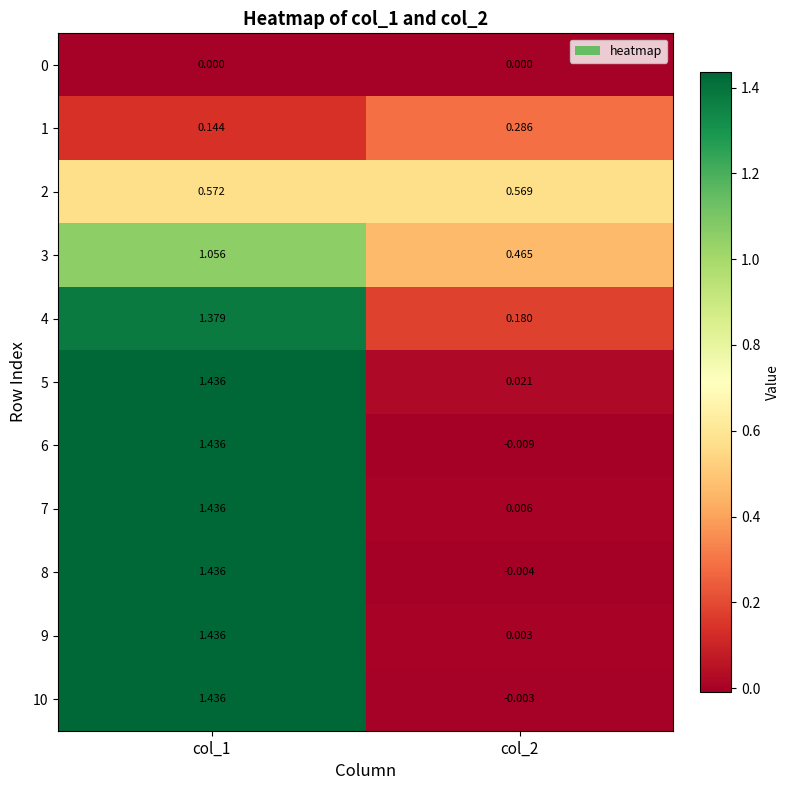

At which category is the sum across all series the highest?

col_1